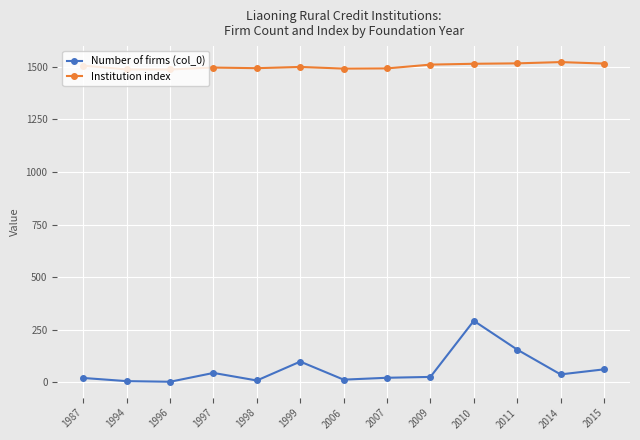

True or false: Institution index has a value of 1494 at 1998.

True